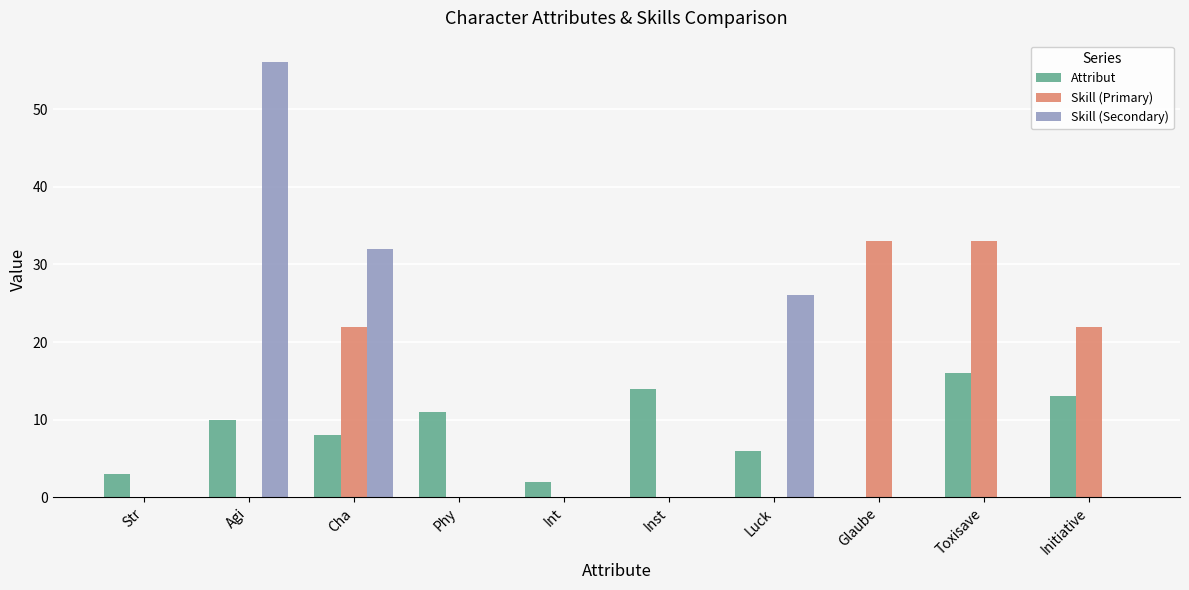

At which label does Attribut reach its peak?

Toxisave